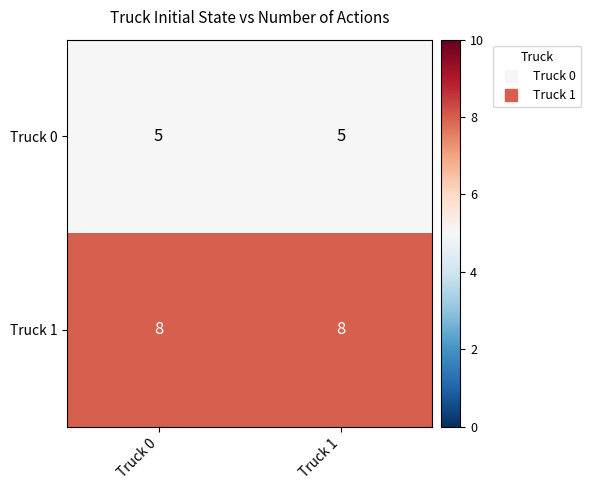

List the series in order of their overall mean, highest first.

Truck 1, Truck 0